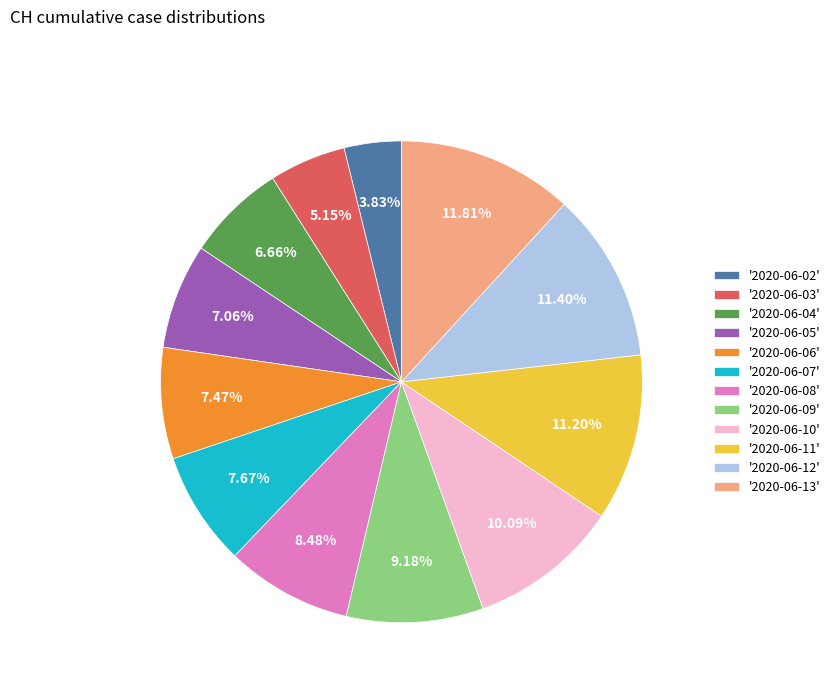

Do '2020-06-12' and '2020-06-08' together represent more than half of the pie?

No